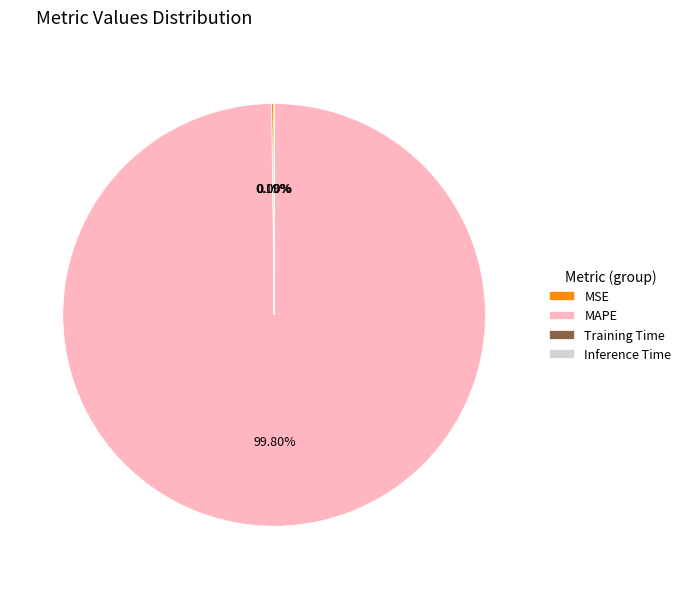

Which category has the biggest portion of the pie?

MAPE